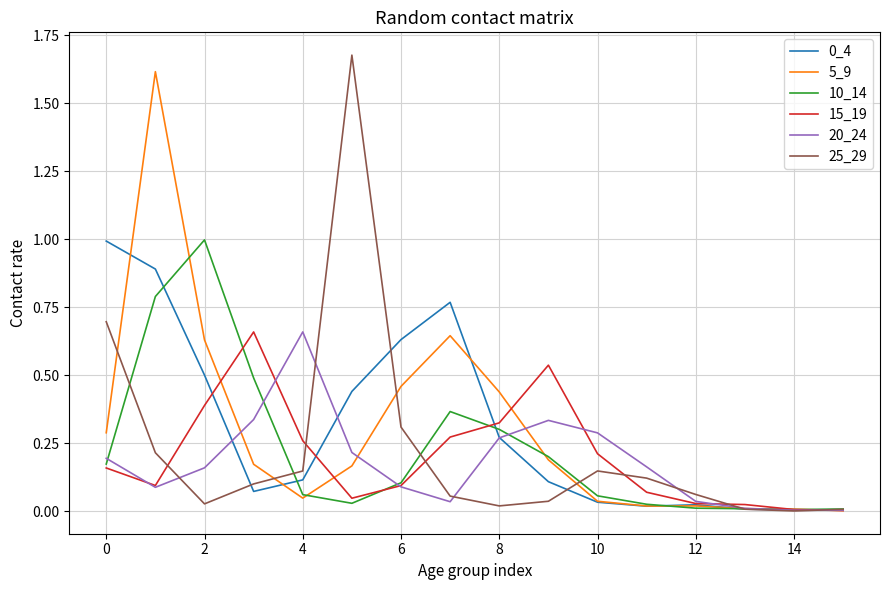

Is this an area chart (filled region under the line)?

No